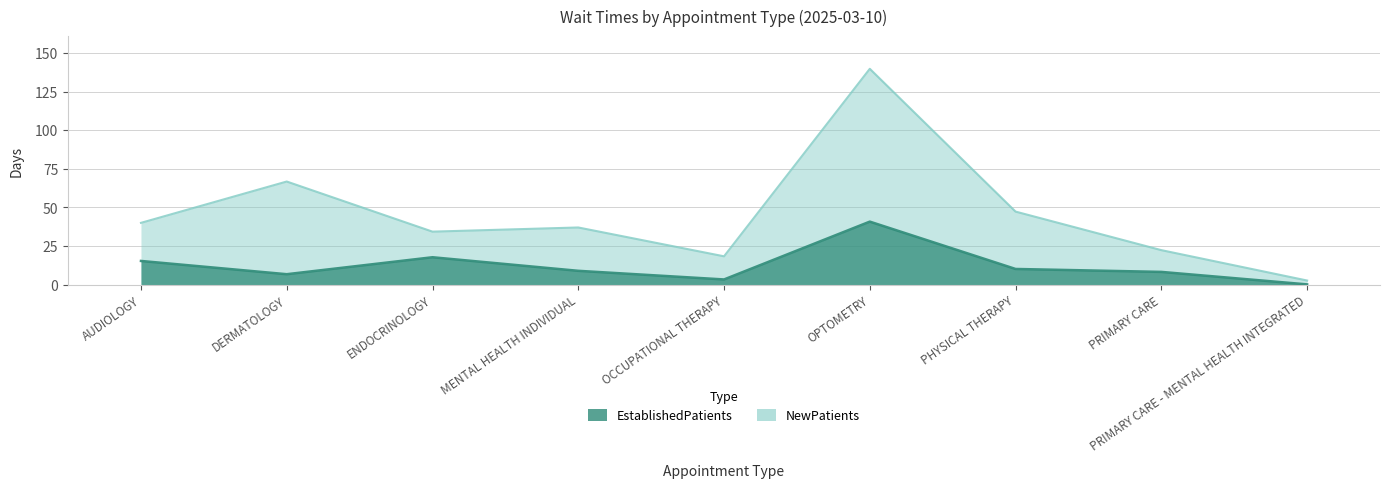

Between ENDOCRINOLOGY and PRIMARY CARE, which series saw the biggest shift?

NewPatients